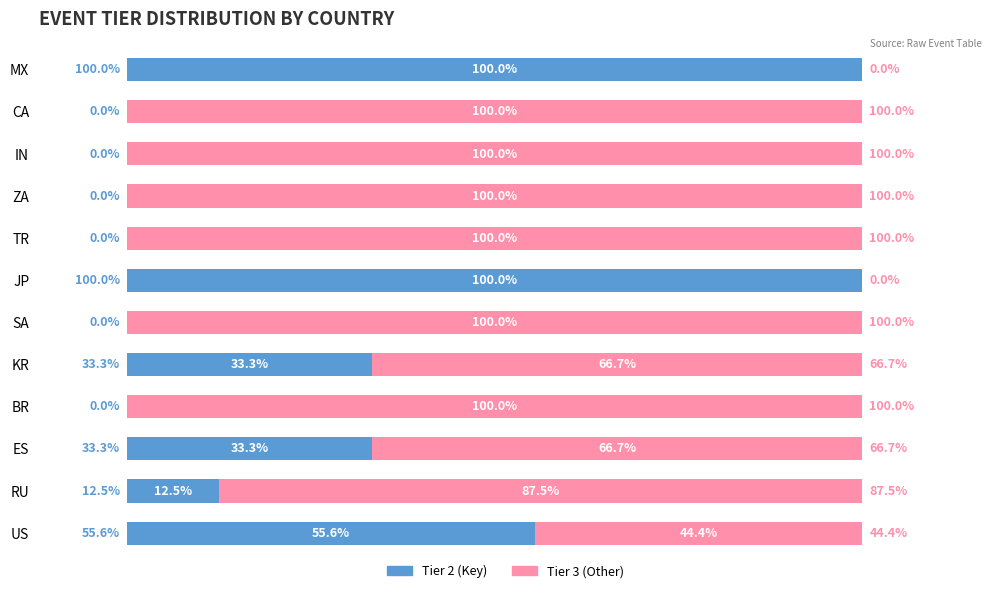

Where is Tier 2 (Key) nearest to the value 50?

US